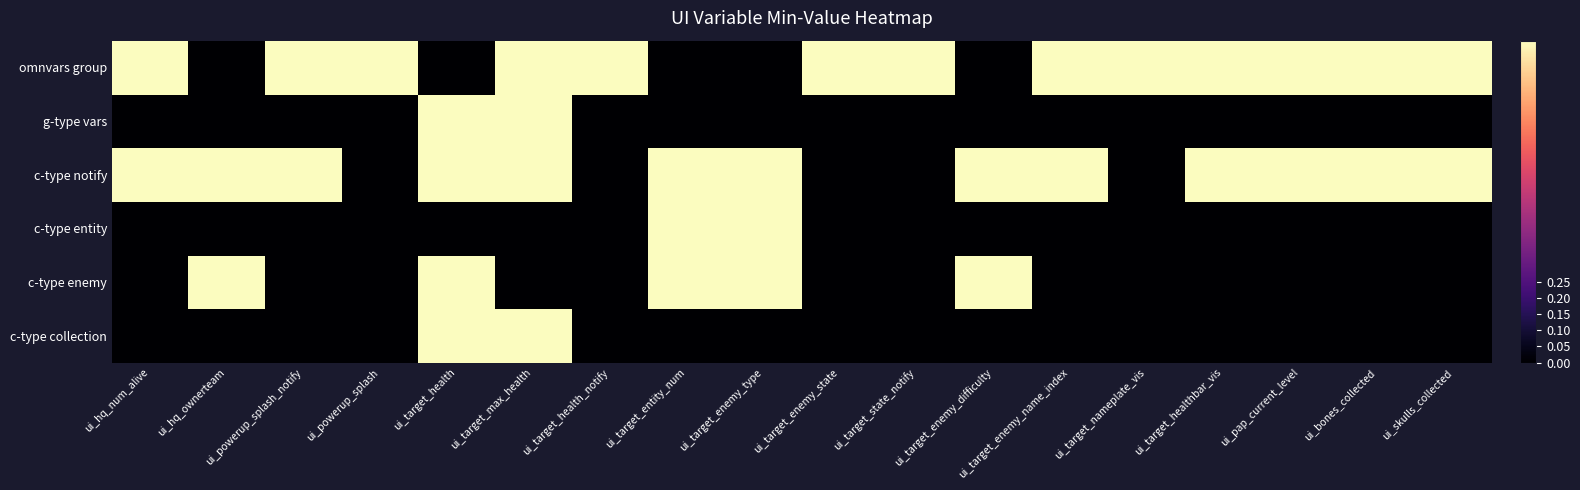

Reading left to right, list all the values displayed in this chart.

omnvars group: ui_hq_num_alive=1.0	ui_hq_ownerteam=0.0	ui_powerup_splash_notify=1.0	ui_powerup_splash=1.0	ui_target_health=0.0	ui_target_max_health=1.0	ui_target_health_notify=1.0	ui_target_entity_num=0.0	ui_target_enemy_type=0.0	ui_target_enemy_state=1.0	ui_target_state_notify=1.0	ui_target_enemy_difficulty=0.0	ui_target_enemy_name_index=1.0	ui_target_nameplate_vis=1.0	ui_target_healthbar_vis=1.0	ui_pap_current_level=1.0	ui_bones_collected=1.0	ui_skulls_collected=1.0
g-type vars: ui_hq_num_alive=0.0	ui_hq_ownerteam=0.0	ui_powerup_splash_notify=0.0	ui_powerup_splash=0.0	ui_target_health=1.0	ui_target_max_health=1.0	ui_target_health_notify=0.0	ui_target_entity_num=0.0	ui_target_enemy_type=0.0	ui_target_enemy_state=0.0	ui_target_state_notify=0.0	ui_target_enemy_difficulty=0.0	ui_target_enemy_name_index=0.0	ui_target_nameplate_vis=0.0	ui_target_healthbar_vis=0.0	ui_pap_current_level=0.0	ui_bones_collected=0.0	ui_skulls_collected=0.0
c-type notify: ui_hq_num_alive=1.0	ui_hq_ownerteam=1.0	ui_powerup_splash_notify=1.0	ui_powerup_splash=0.0	ui_target_health=1.0	ui_target_max_health=1.0	ui_target_health_notify=0.0	ui_target_entity_num=1.0	ui_target_enemy_type=1.0	ui_target_enemy_state=0.0	ui_target_state_notify=0.0	ui_target_enemy_difficulty=1.0	ui_target_enemy_name_index=1.0	ui_target_nameplate_vis=0.0	ui_target_healthbar_vis=1.0	ui_pap_current_level=1.0	ui_bones_collected=1.0	ui_skulls_collected=1.0
c-type entity: ui_hq_num_alive=0.0	ui_hq_ownerteam=0.0	ui_powerup_splash_notify=0.0	ui_powerup_splash=0.0	ui_target_health=0.0	ui_target_max_health=0.0	ui_target_health_notify=0.0	ui_target_entity_num=1.0	ui_target_enemy_type=1.0	ui_target_enemy_state=0.0	ui_target_state_notify=0.0	ui_target_enemy_difficulty=0.0	ui_target_enemy_name_index=0.0	ui_target_nameplate_vis=0.0	ui_target_healthbar_vis=0.0	ui_pap_current_level=0.0	ui_bones_collected=0.0	ui_skulls_collected=0.0
c-type enemy: ui_hq_num_alive=0.0	ui_hq_ownerteam=1.0	ui_powerup_splash_notify=0.0	ui_powerup_splash=0.0	ui_target_health=1.0	ui_target_max_health=0.0	ui_target_health_notify=0.0	ui_target_entity_num=1.0	ui_target_enemy_type=1.0	ui_target_enemy_state=0.0	ui_target_state_notify=0.0	ui_target_enemy_difficulty=1.0	ui_target_enemy_name_index=0.0	ui_target_nameplate_vis=0.0	ui_target_healthbar_vis=0.0	ui_pap_current_level=0.0	ui_bones_collected=0.0	ui_skulls_collected=0.0
c-type collection: ui_hq_num_alive=0.0	ui_hq_ownerteam=0.0	ui_powerup_splash_notify=0.0	ui_powerup_splash=0.0	ui_target_health=1.0	ui_target_max_health=1.0	ui_target_health_notify=0.0	ui_target_entity_num=0.0	ui_target_enemy_type=0.0	ui_target_enemy_state=0.0	ui_target_state_notify=0.0	ui_target_enemy_difficulty=0.0	ui_target_enemy_name_index=0.0	ui_target_nameplate_vis=0.0	ui_target_healthbar_vis=0.0	ui_pap_current_level=0.0	ui_bones_collected=0.0	ui_skulls_collected=0.0